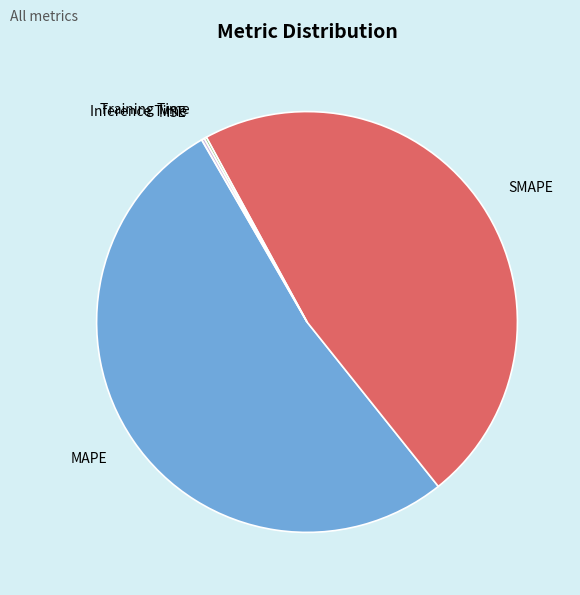

Is there any slice that represents more than half of the pie?

Yes